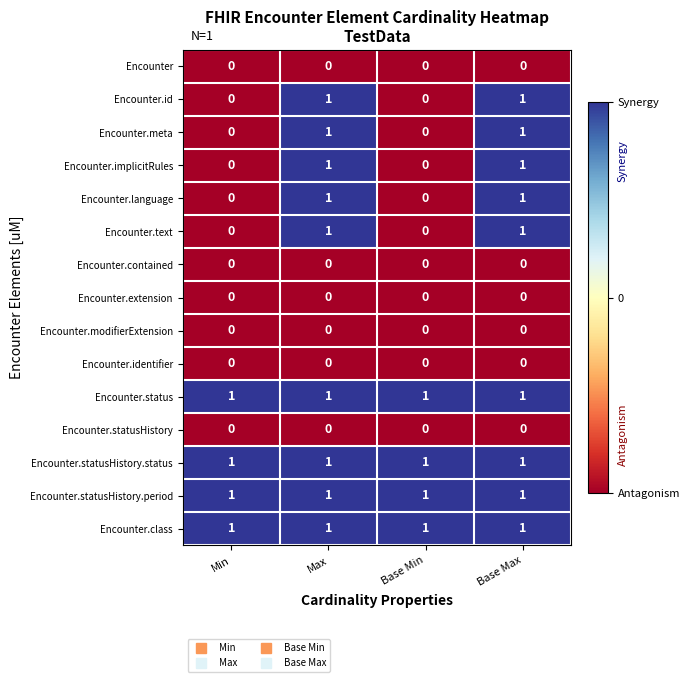

At how many categories does at least one series exceed 0?

4